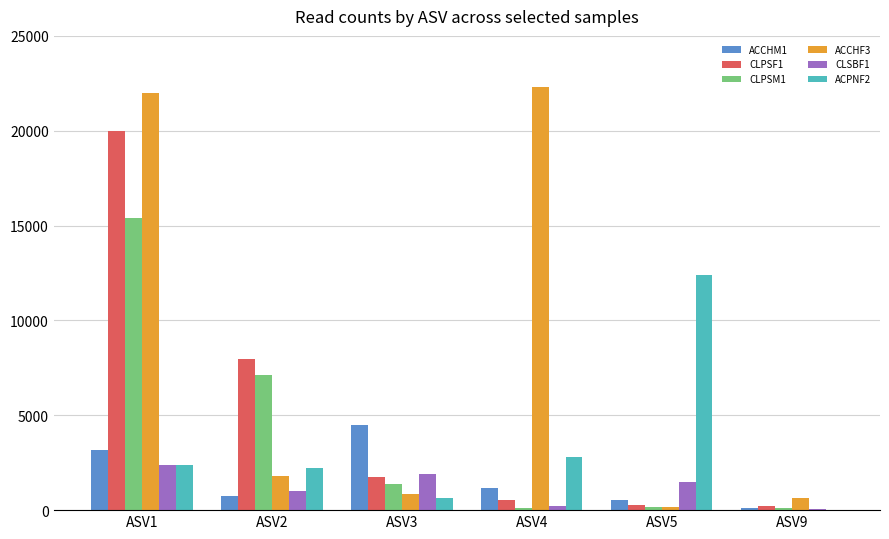

Are the bars grouped side by side (vs. stacked)?

Yes